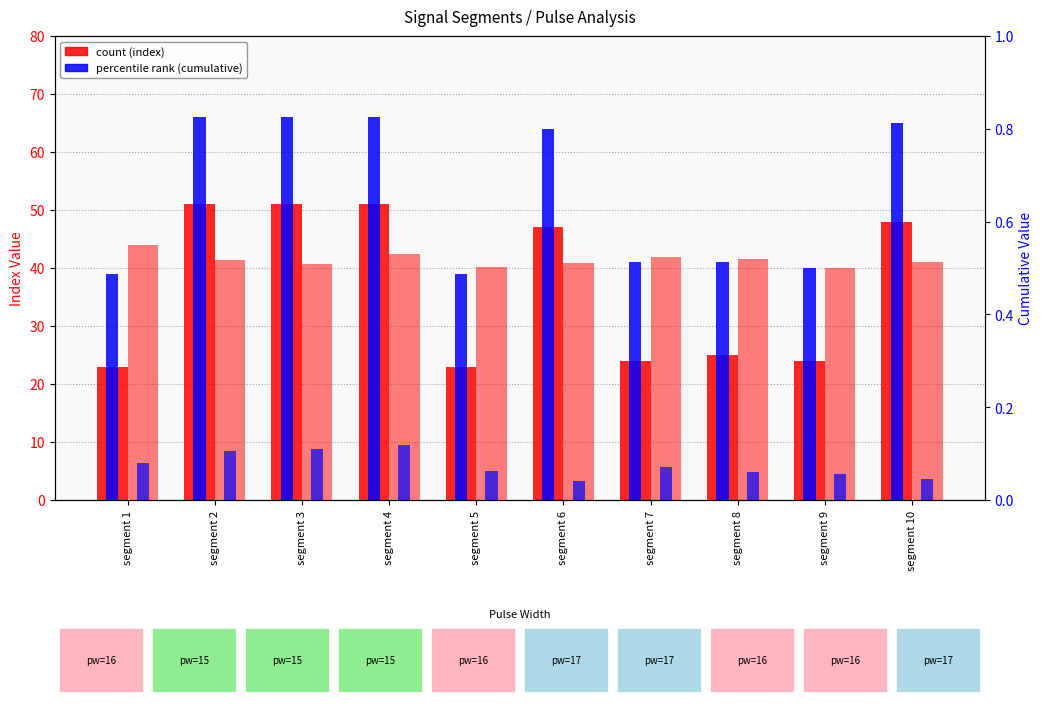

What is the average value of the First_Noticeable_Increase_Index series?

36.7